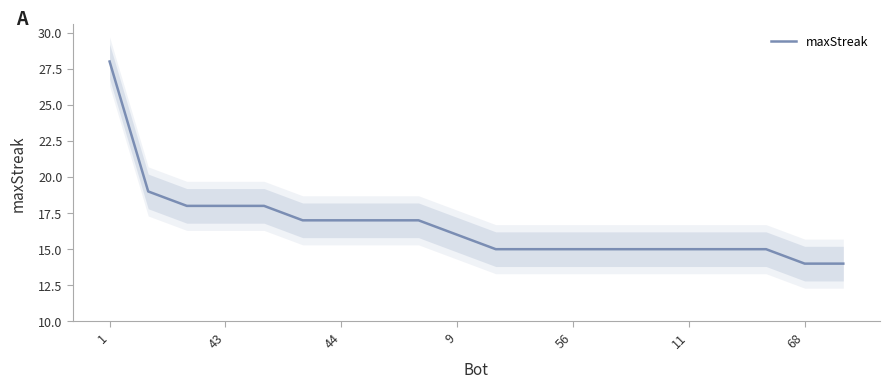

Read the value at 10.

15